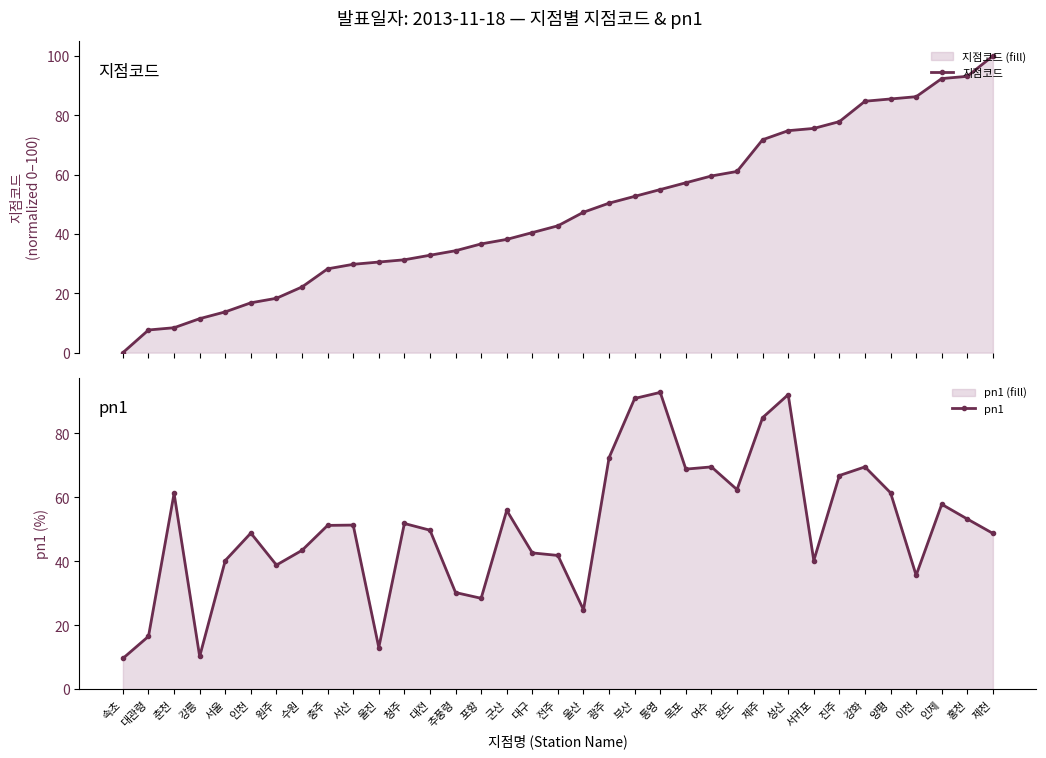

Which has a higher value, 홍천 or 속초?

홍천